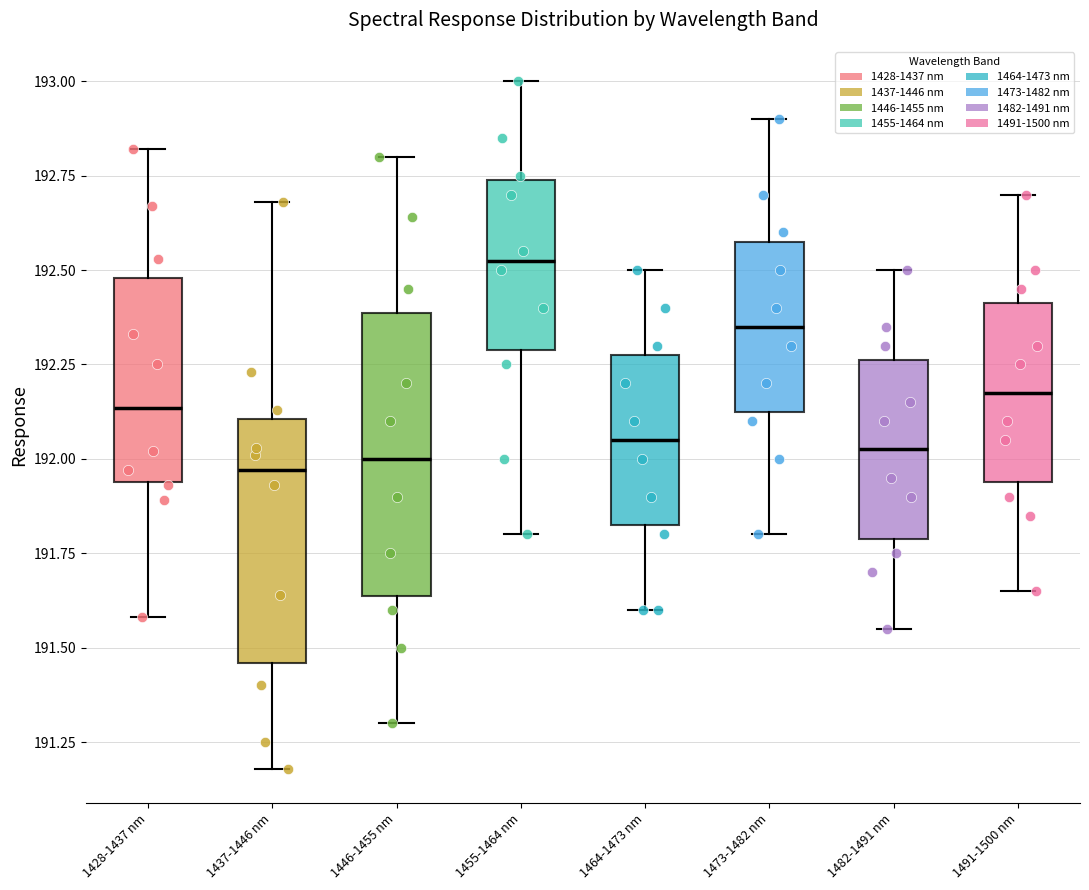

Reading left to right, read every box against the y-axis: the position of its median line, the range the box covers, and the ends of its whiskers. The values are not printed on the chart, so give them approximately, as read against the axis.

1428-1437 nm: median 192.15, box 191.95 to 192.50, whiskers 191.60 to 192.80
1437-1446 nm: median 191.95, box 191.45 to 192.10, whiskers 191.20 to 192.70
1446-1455 nm: median 192.00, box 191.65 to 192.40, whiskers 191.30 to 192.80
1455-1464 nm: median 192.55, box 192.30 to 192.75, whiskers 191.80 to 193.00
1464-1473 nm: median 192.05, box 191.85 to 192.30, whiskers 191.60 to 192.50
1473-1482 nm: median 192.35, box 192.15 to 192.60, whiskers 191.80 to 192.90
1482-1491 nm: median 192.05, box 191.80 to 192.25, whiskers 191.55 to 192.50
1491-1500 nm: median 192.20, box 191.95 to 192.40, whiskers 191.65 to 192.70